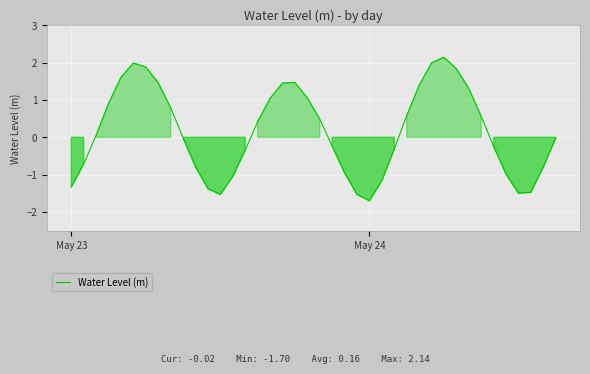

What is the smallest value displayed?

-1.7